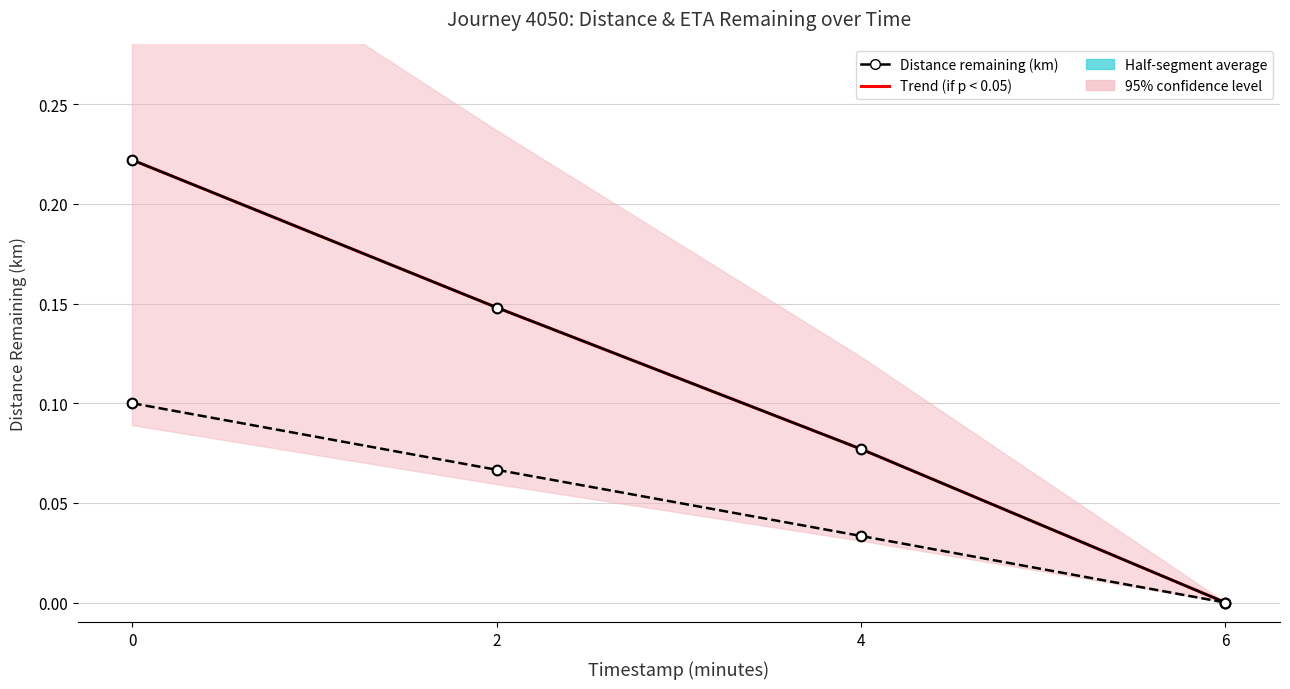

The value of Distance remaining (km) at 6 is 0.1. True or false?

False